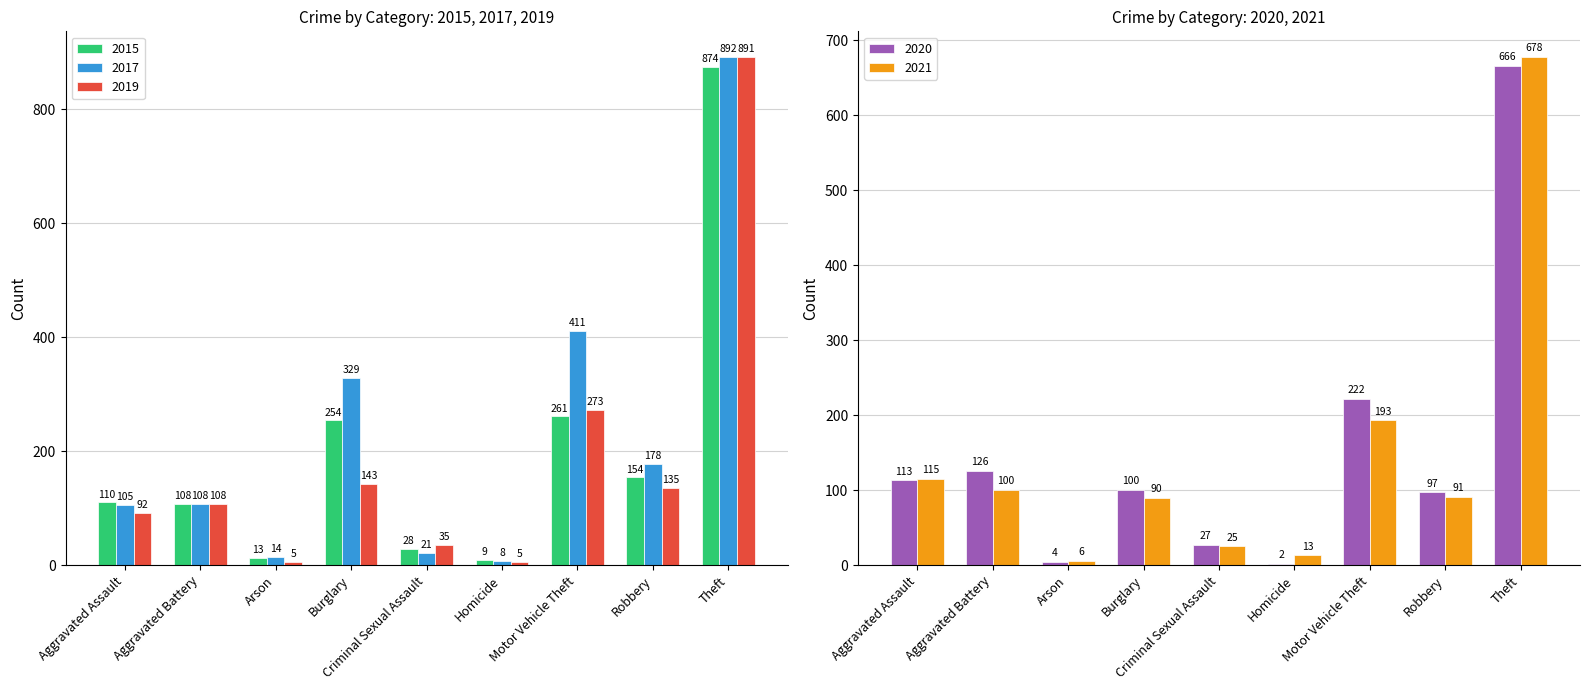

The value of 2017 at Aggravated Assault is 105. True or false?

True